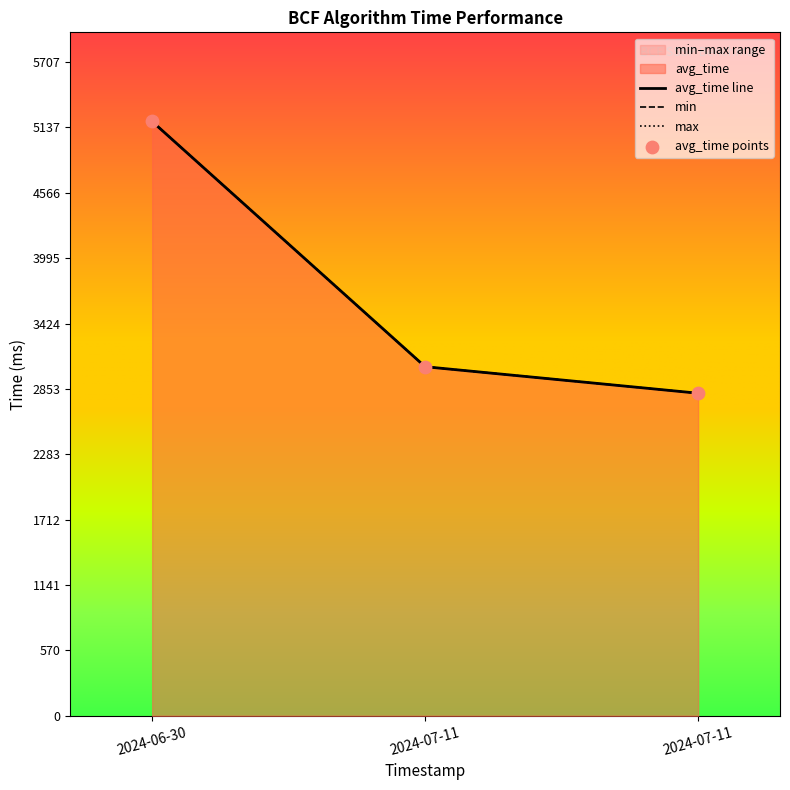

Which series reaches the minimum Y coordinate?

avg_time